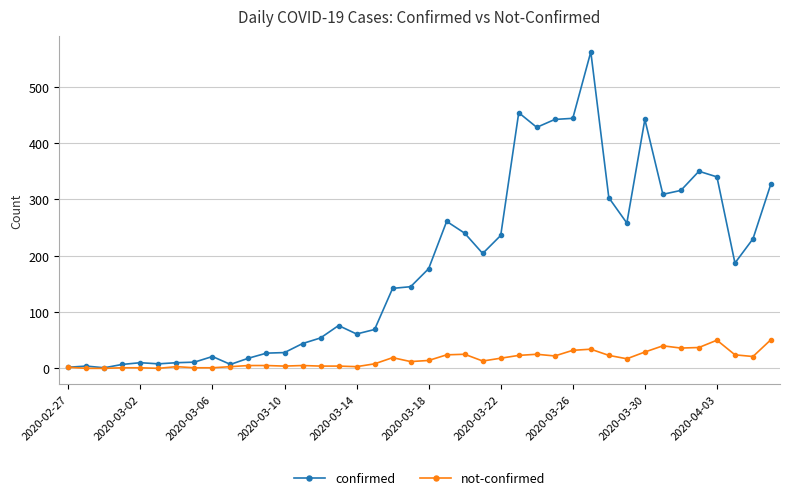

Which series has the widest spread of values?

confirmed